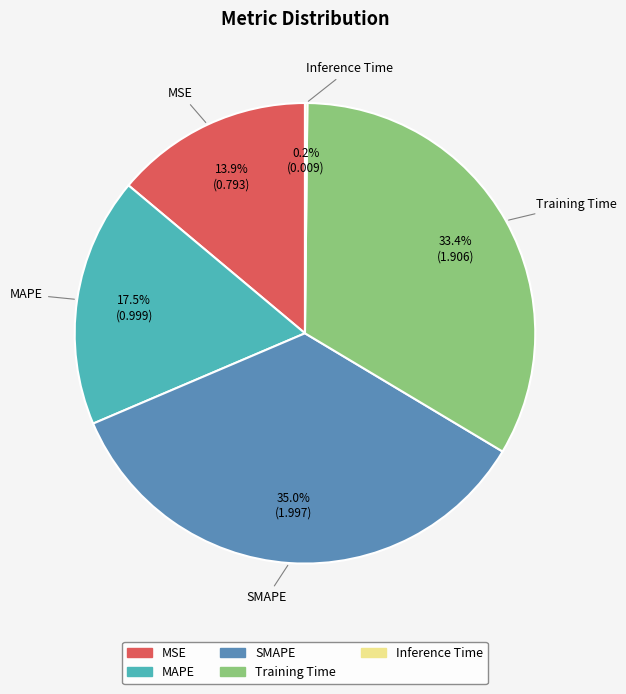

What is the largest slice in the pie chart?

SMAPE